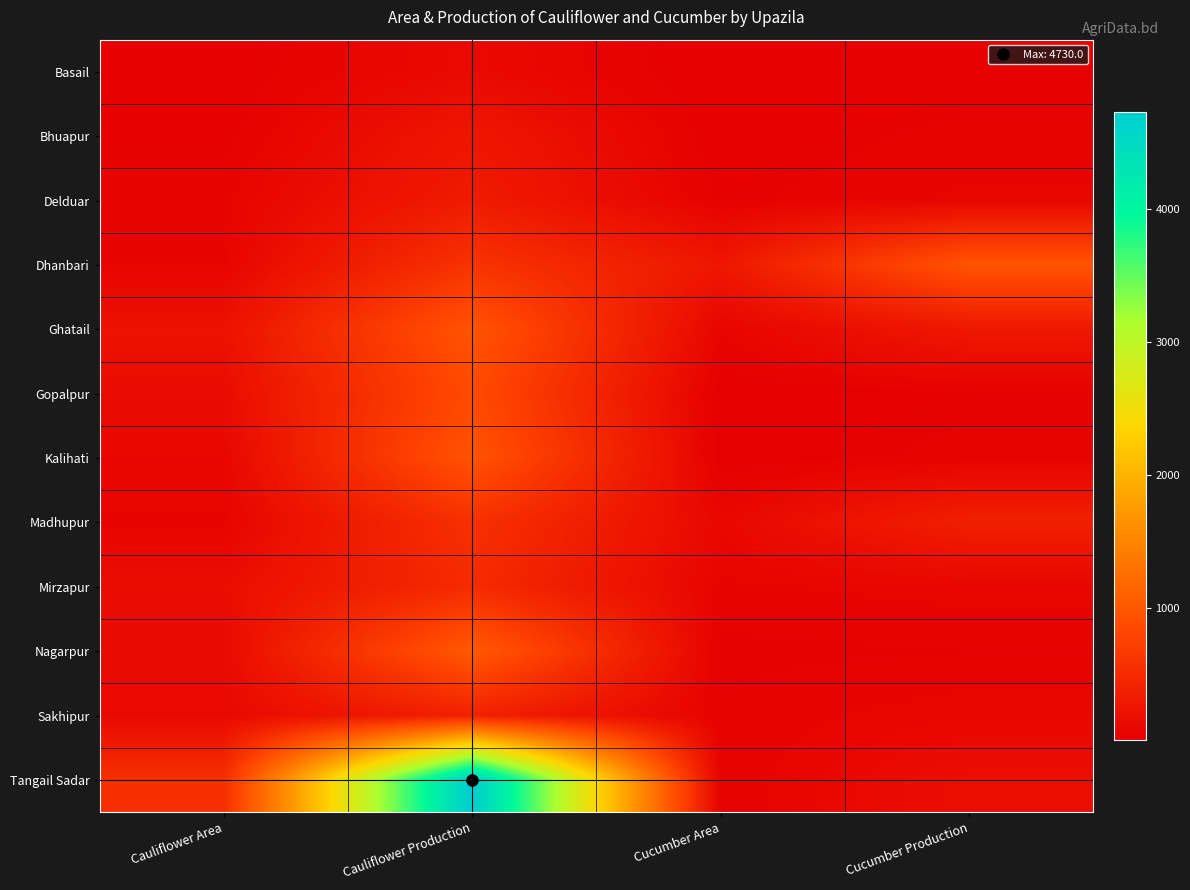

How many distinct data groups are displayed?

12